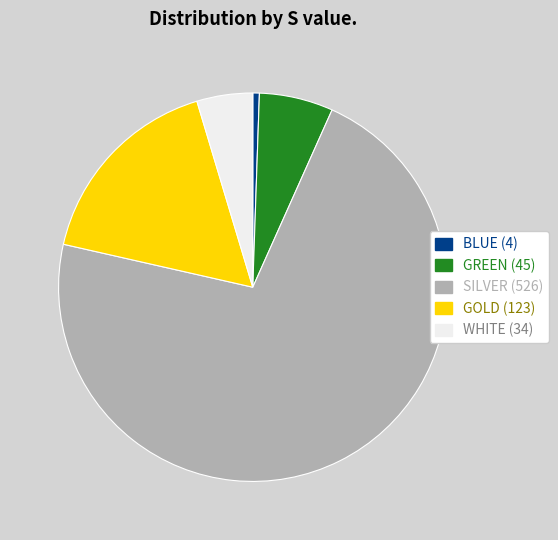

Is there a majority slice in this chart?

Yes